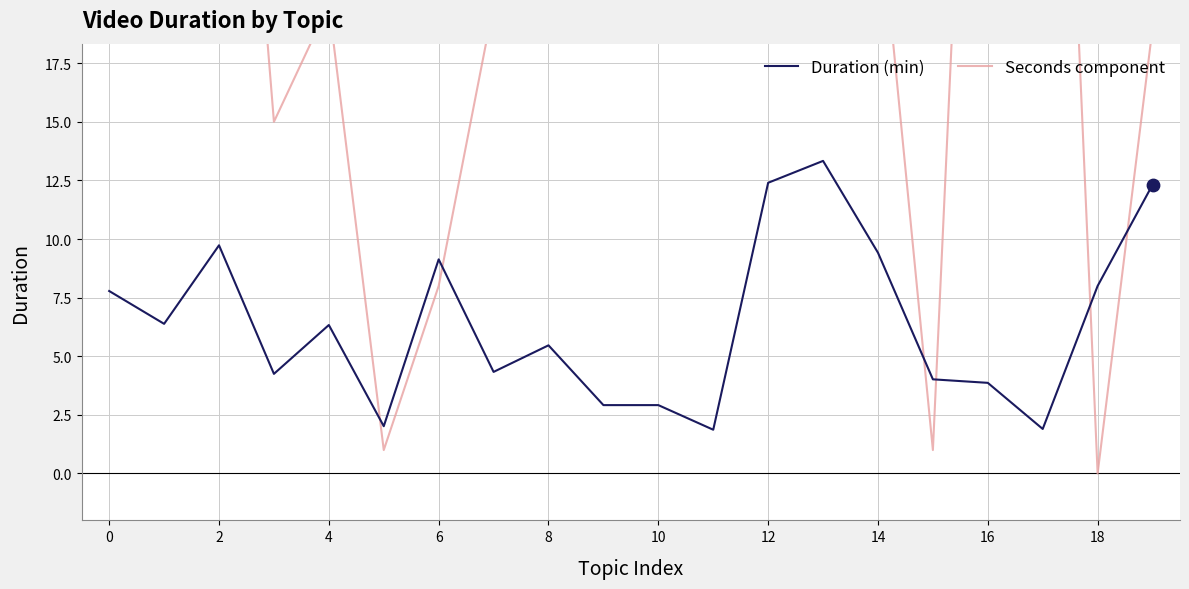

Which series contains the lowest Y value?

Seconds component